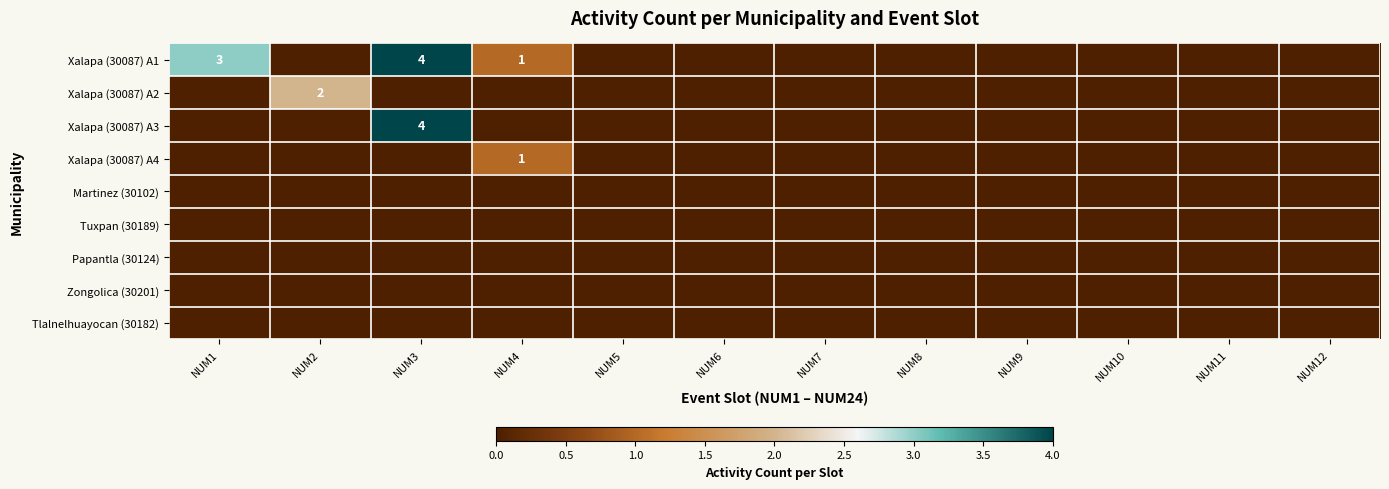

What is the difference between the Xalapa (30087) A3 values at NUM3 and NUM2?

4